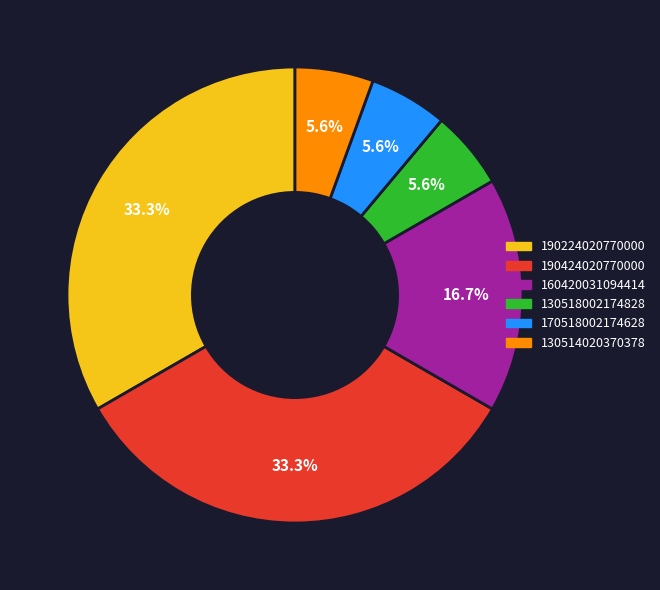

Approximately how many times larger is the value at 160420031094414 compared to 170518002174628?

3.0